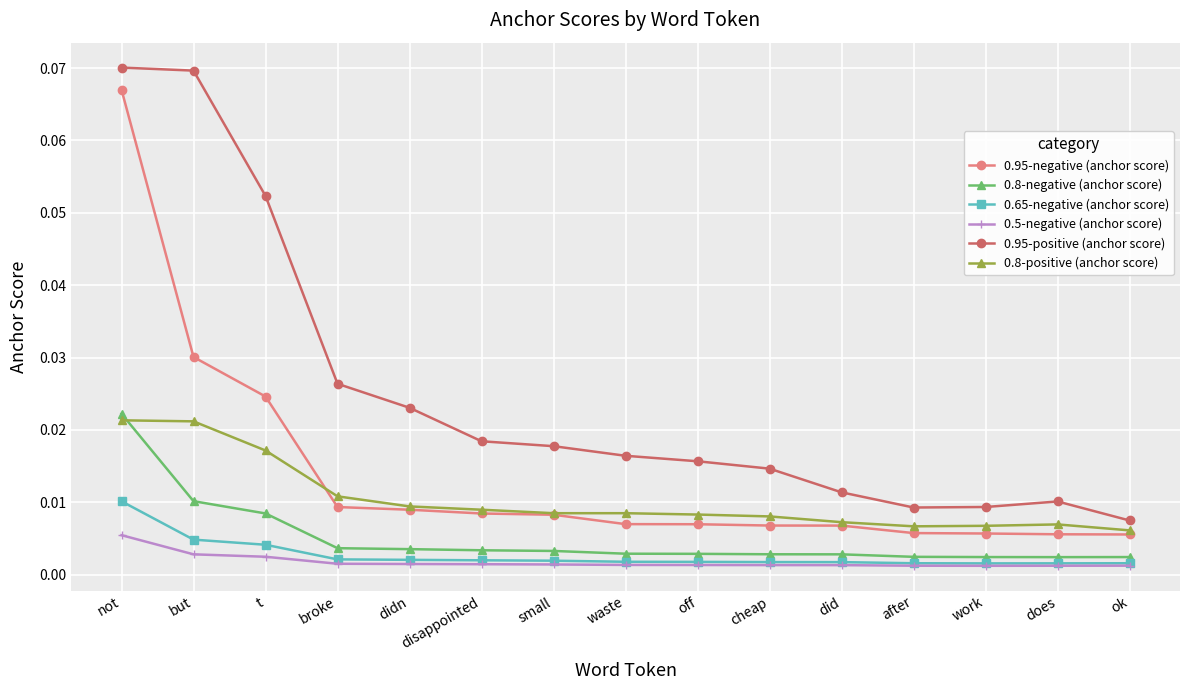

At which category is the sum across all series the highest?

not